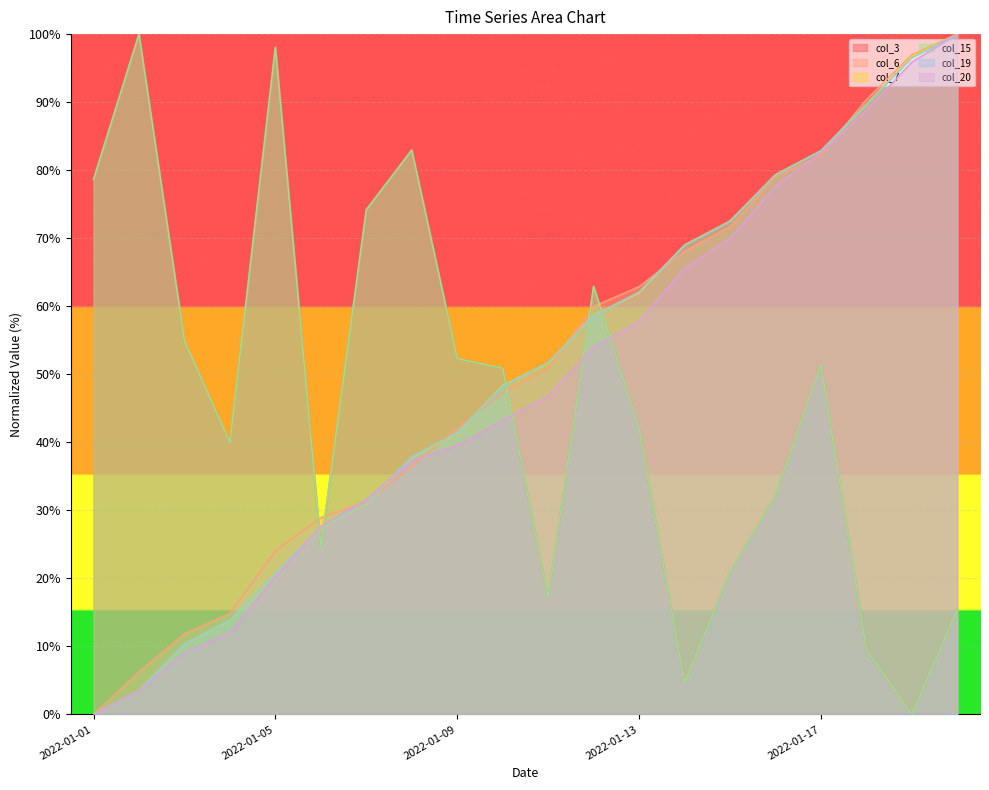

Is the value of col_19 at 2022-01-04 greater than the value of col_6 at 2022-01-07?

No